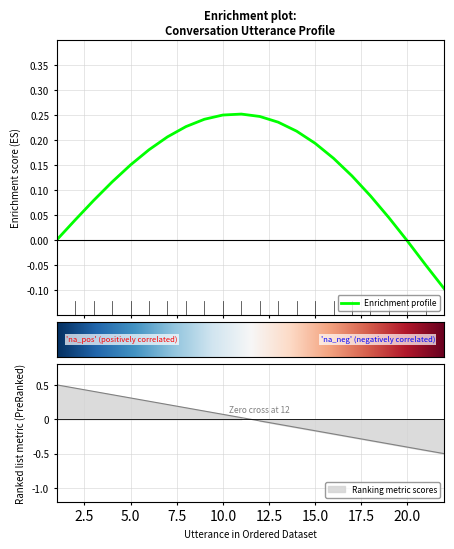

Which has a higher value, 11 or 14?

11